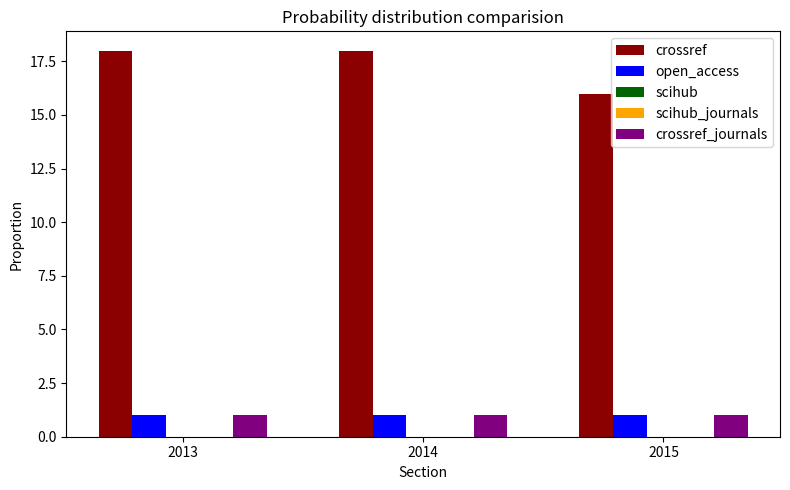

The value of open_access at 2015 is 2. True or false?

False